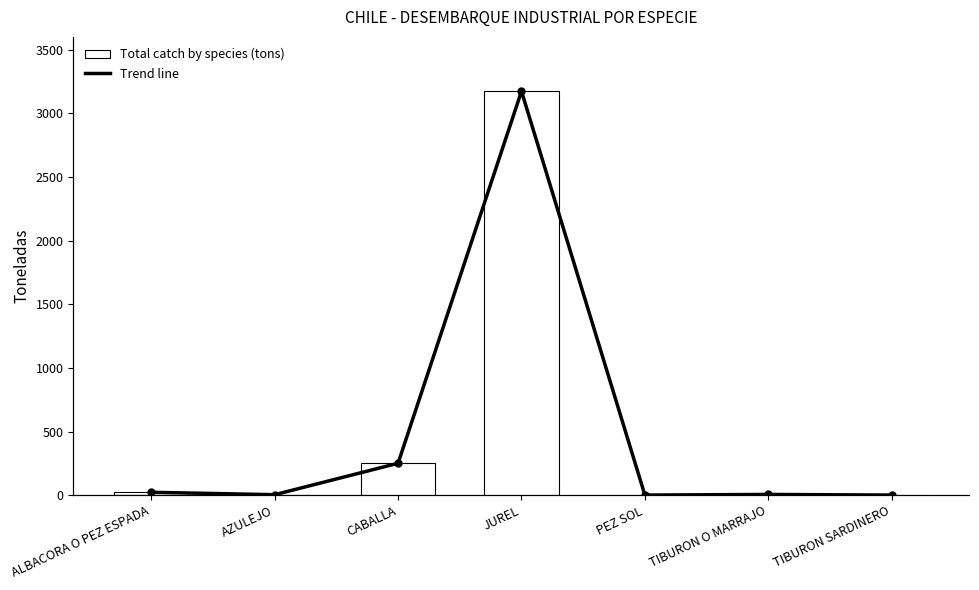

What is the total value across all series at JUREL?

6346